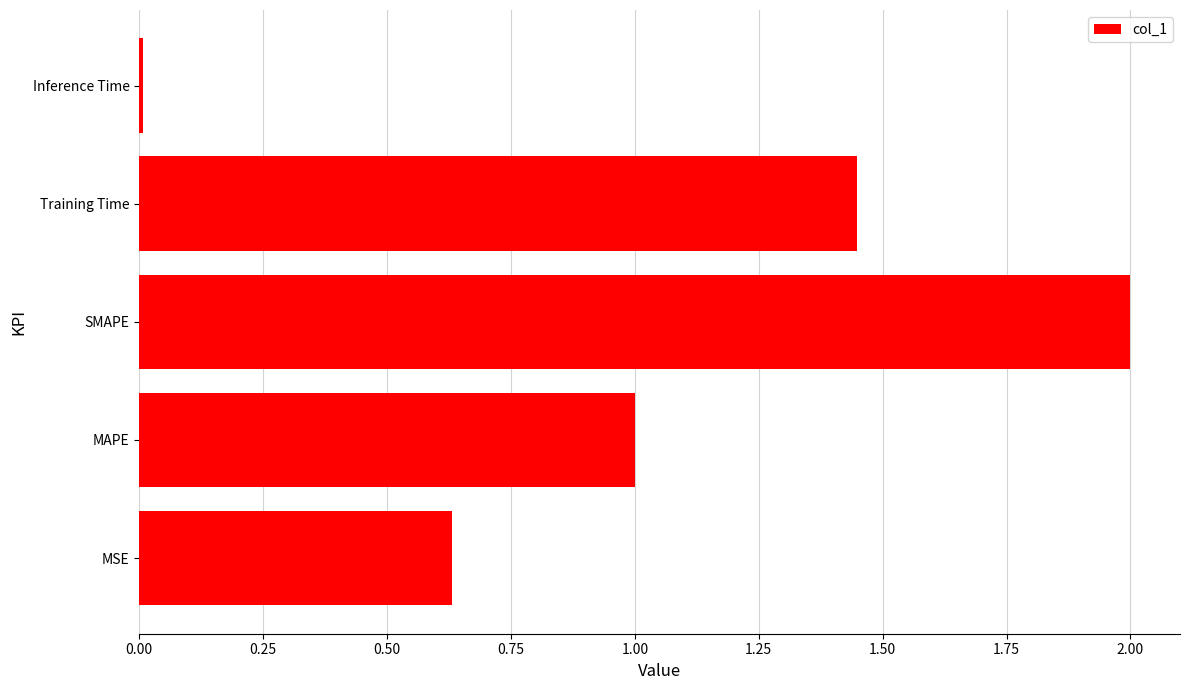

What is the difference between the maximum and minimum values?

2.0